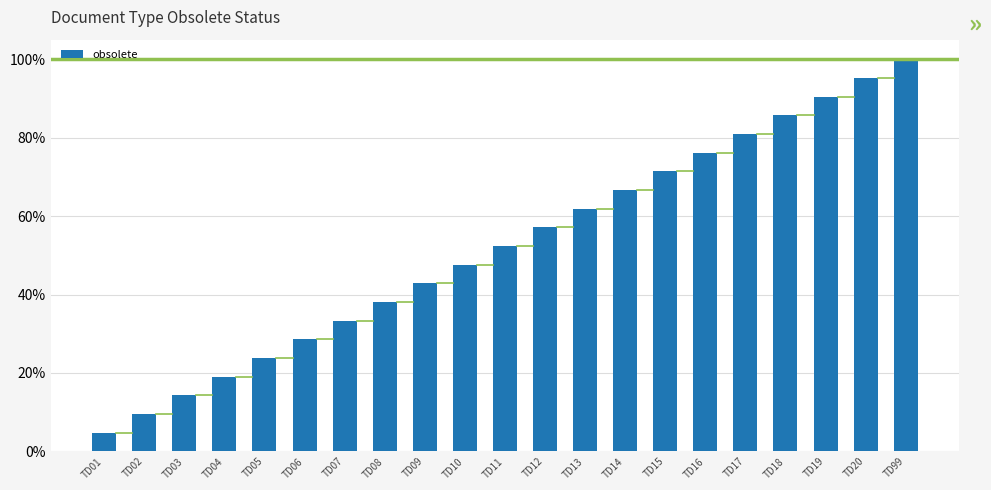

True or false: the data shows 0.1 at TD03.

True